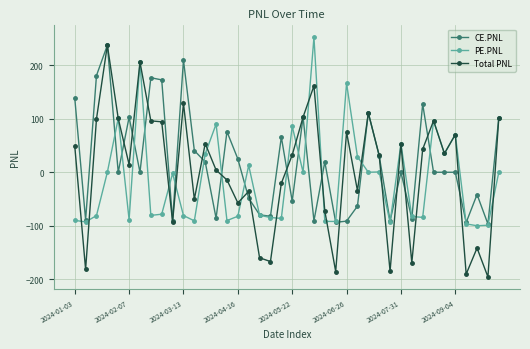

Which series has the largest range (max minus min)?

Total PNL